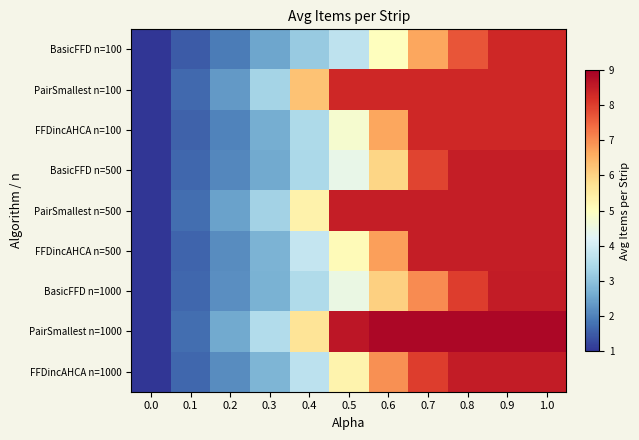

What is the total value across all series at 0.7?

72.1